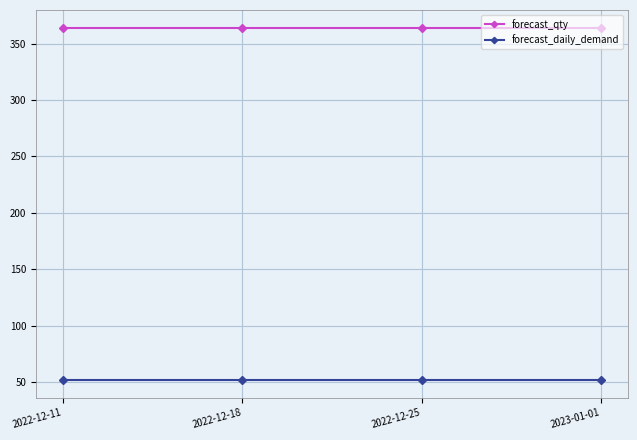

True or false: forecast_daily_demand has a value of 52.0 at 2022-12-18.

True